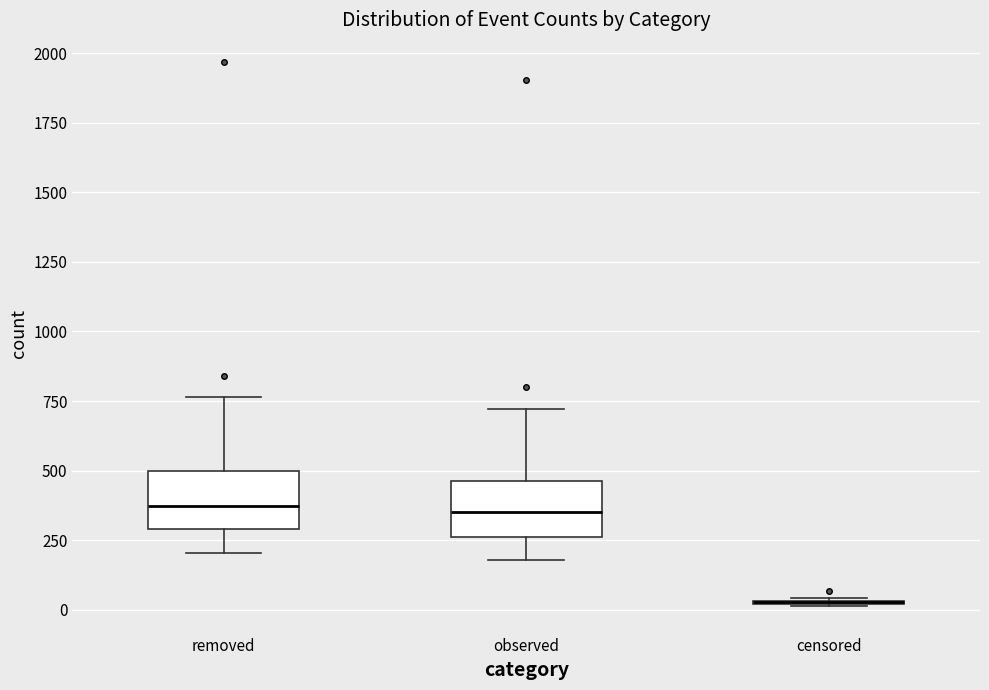

Reading left to right, read every box against the y-axis: the position of its median line, the range the box covers, and the ends of its whiskers. The values are not printed on the chart, so give them approximately, as read against the axis.

removed: median 350, box 300 to 500, whiskers 200 to 750
observed: median 350, box 250 to 450, whiskers 200 to 700
censored: box collapsed to a line at 50, whiskers 0 to 50